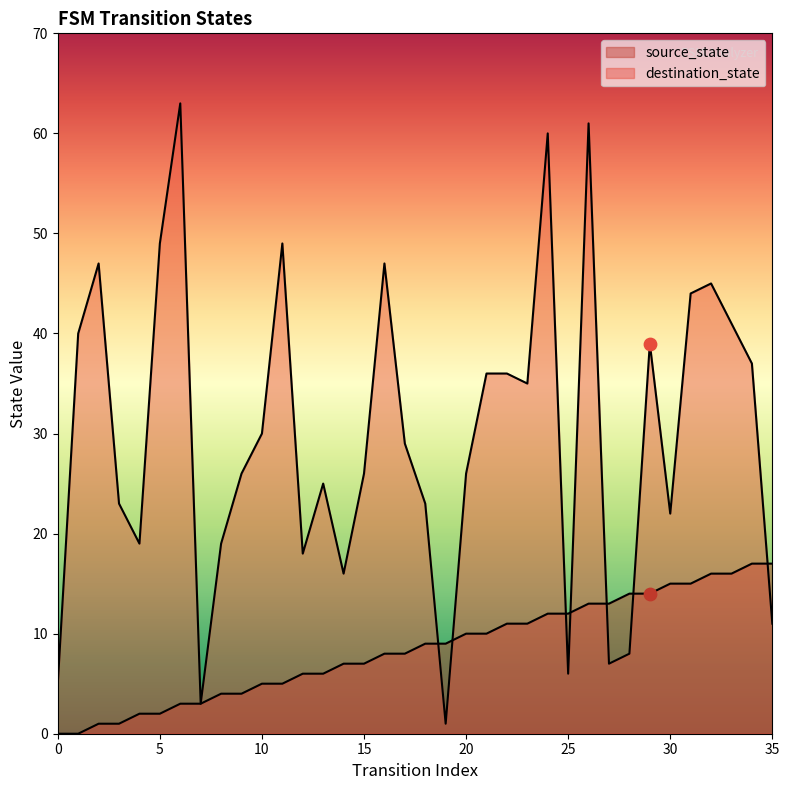

At which category is the sum across all series the highest?

26